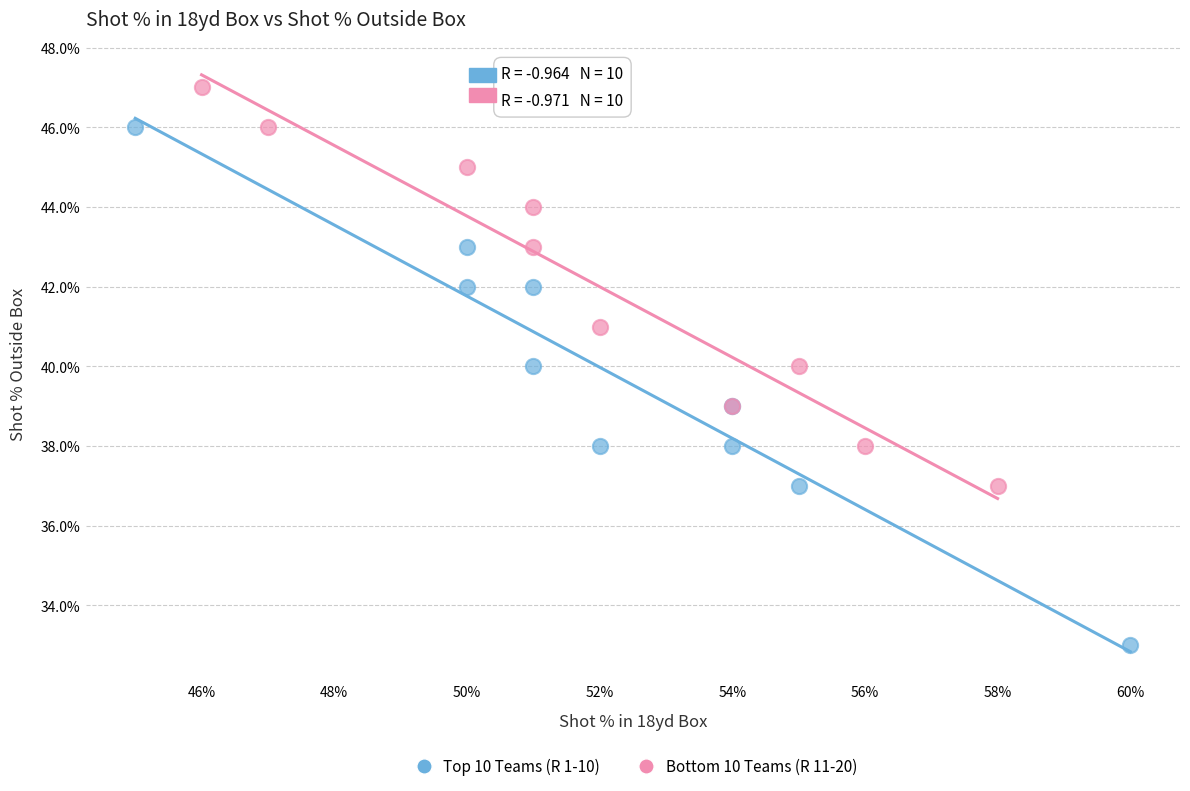

Which series reaches the maximum Y coordinate?

Bottom 10 Teams (R 11-20)